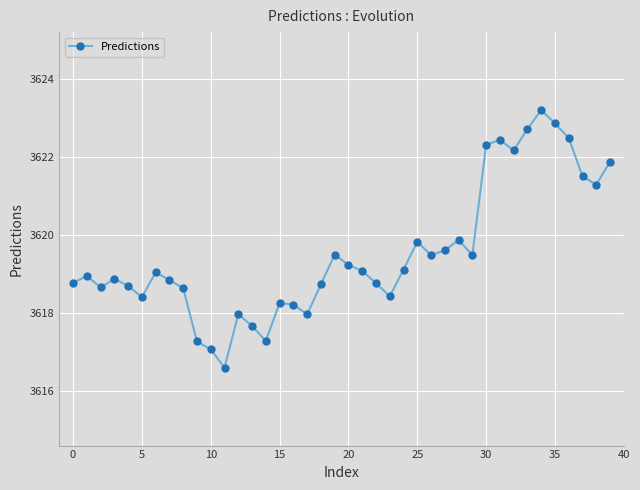

What is the value of the 11th point from the left?

3617.1